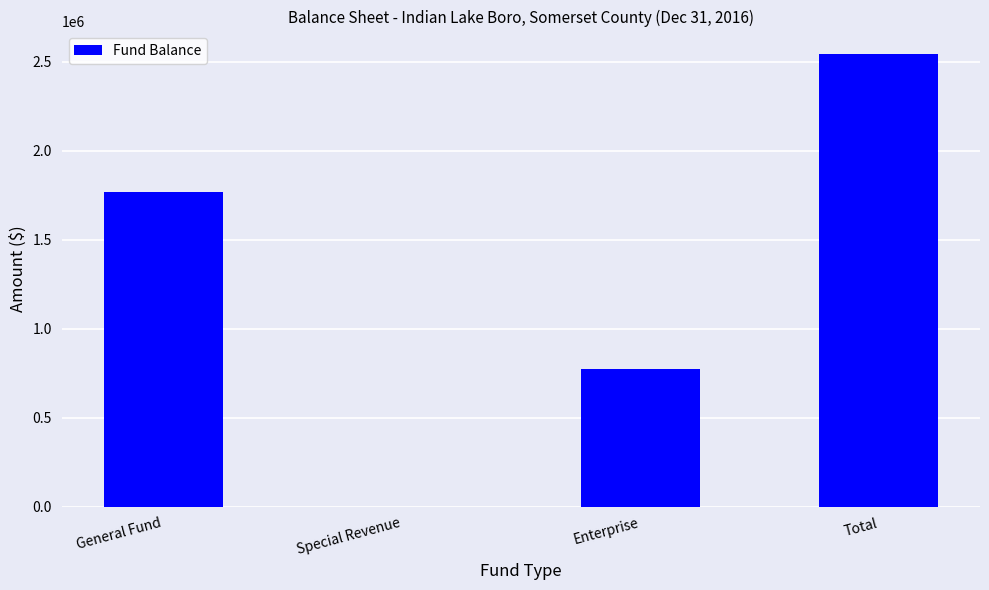

True or false: the data shows 1766765 at General Fund.

True